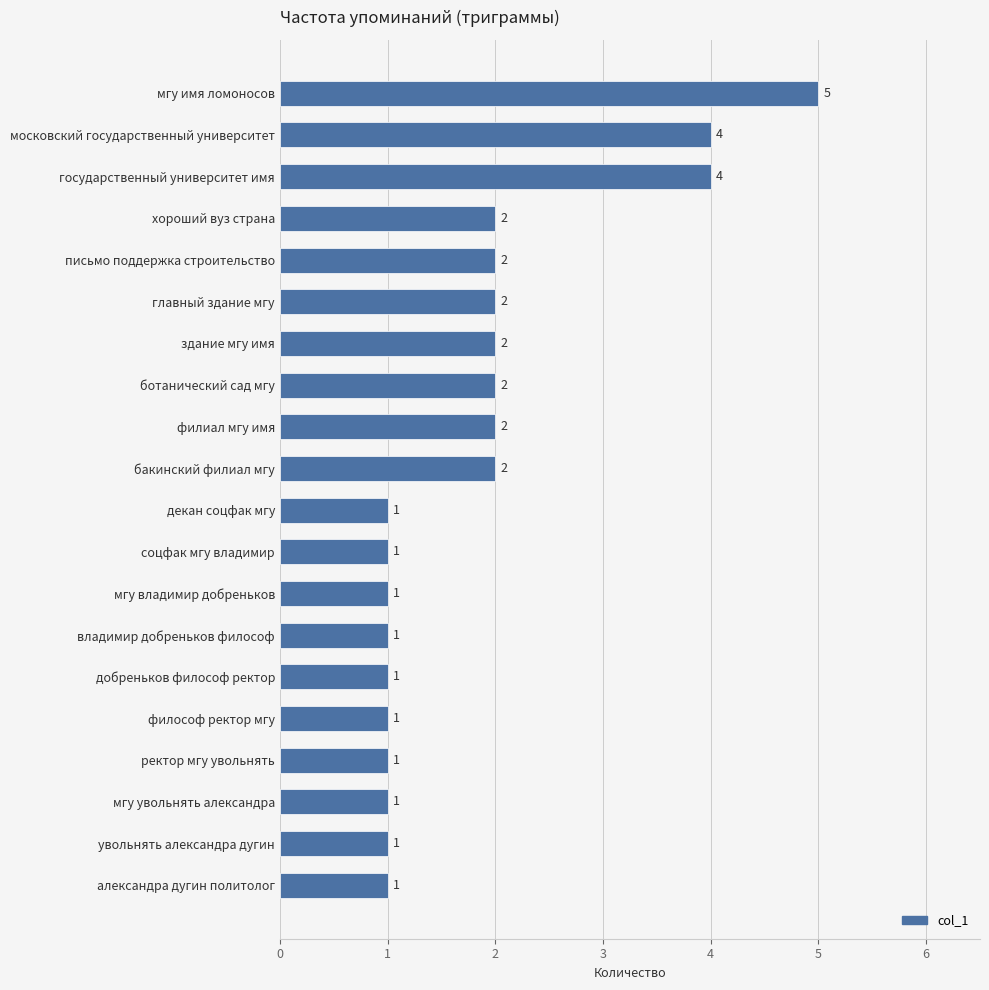

Reading bottom to top, what are all the values shown in this chart?

александра дугин политолог=1	увольнять александра дугин=1	мгу увольнять александра=1	ректор мгу увольнять=1	философ ректор мгу=1	добреньков философ ректор=1	владимир добреньков философ=1	мгу владимир добреньков=1	соцфак мгу владимир=1	декан соцфак мгу=1	бакинский филиал мгу=2	филиал мгу имя=2	ботанический сад мгу=2	здание мгу имя=2	главный здание мгу=2	письмо поддержка строительство=2	хороший вуз страна=2	государственный университет имя=4	московский государственный университет=4	мгу имя ломоносов=5